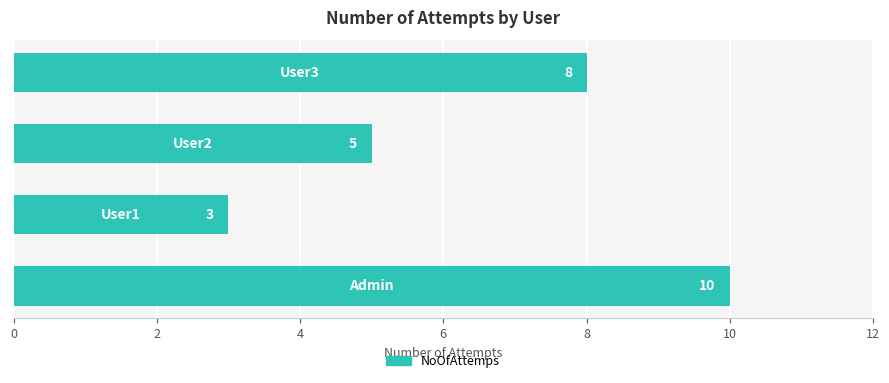

Reading bottom to top, transcribe all the data shown in this chart.

10	3	5	8